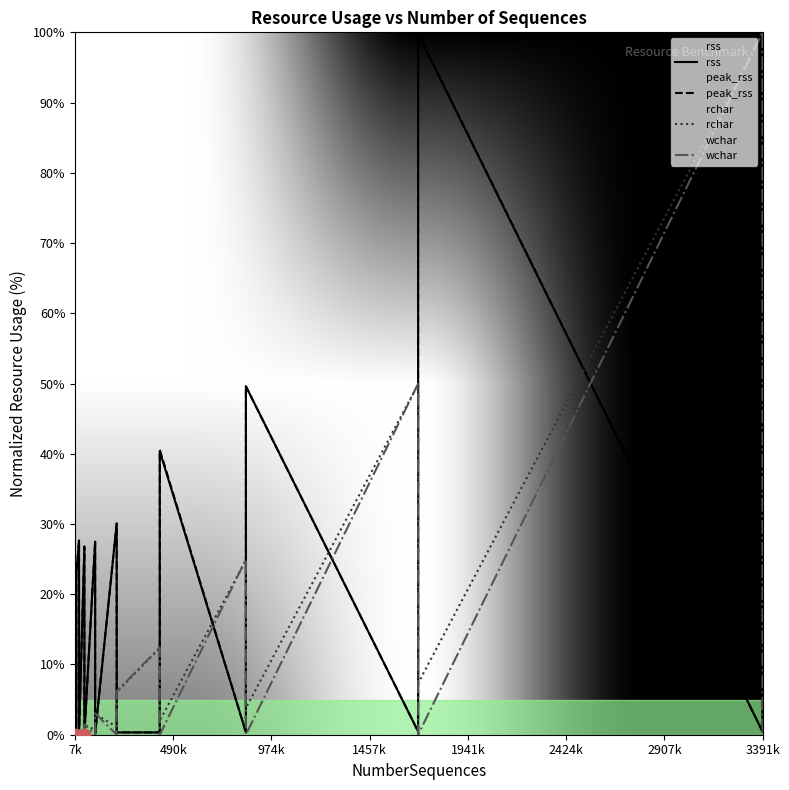

Which series has the largest Y range (max minus min)?

rss